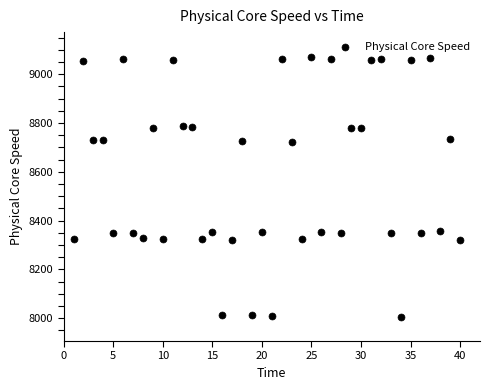

What is the range of X values (max minus min)?

39.0